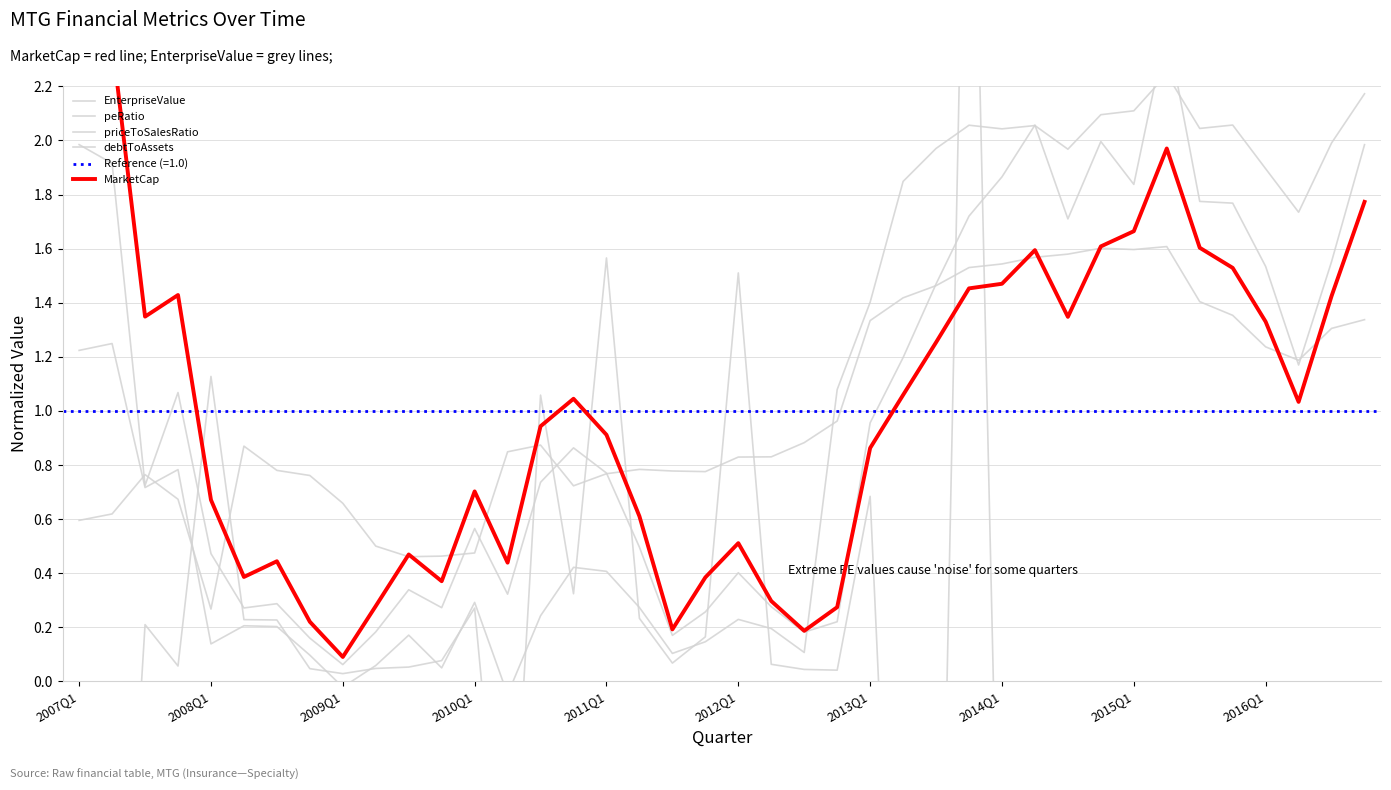

Is the value of debtToAssets at 13 greater than the value of MarketCap at 21?

Yes